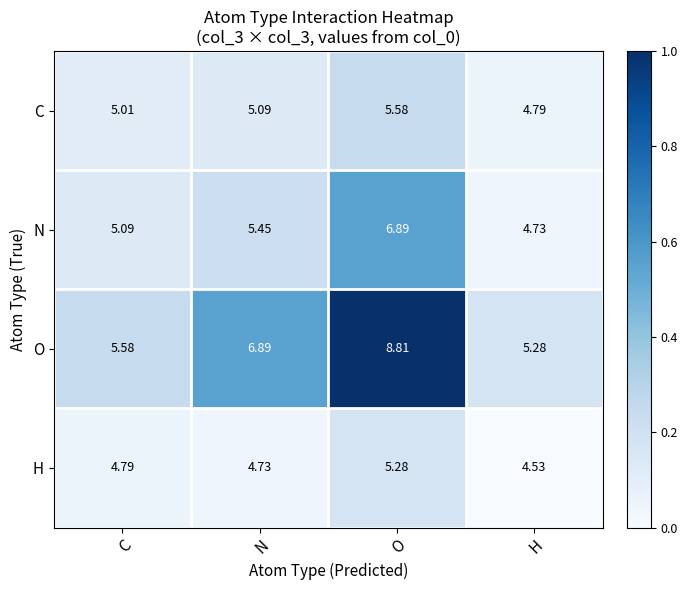

At which label does N first exceed 5?

C